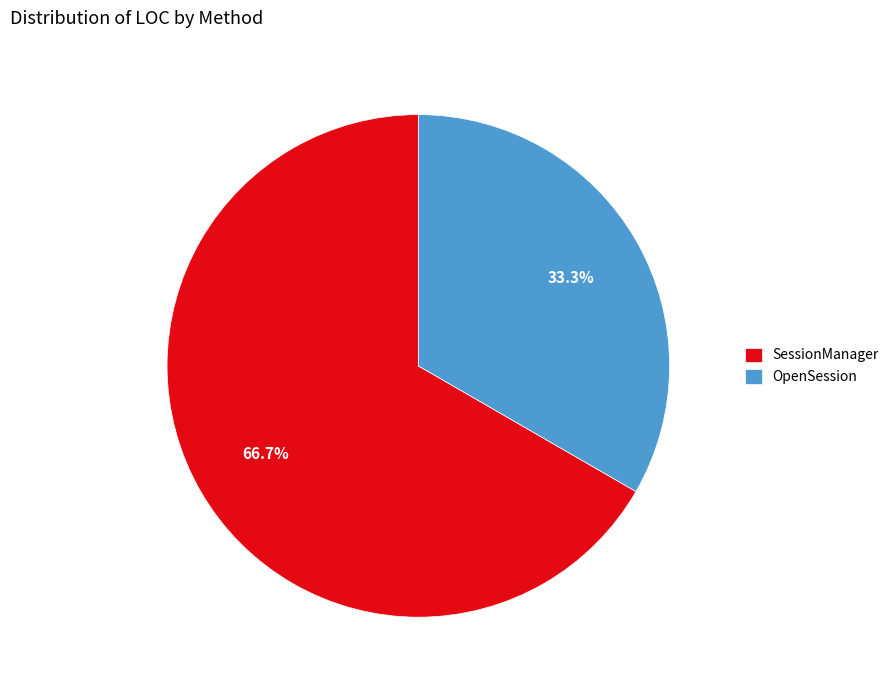

True or false: OpenSession accounts for 33% of the total.

True